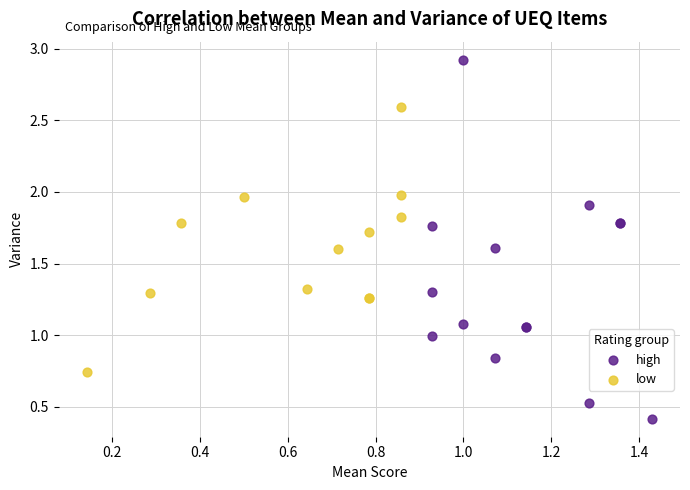

Which series has the largest Y range (max minus min)?

high